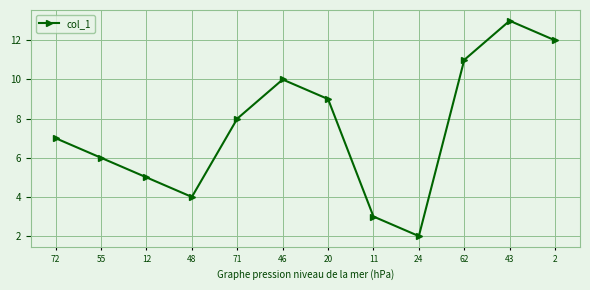

How many points are higher than both their immediate neighbors (excluding endpoints)?

2